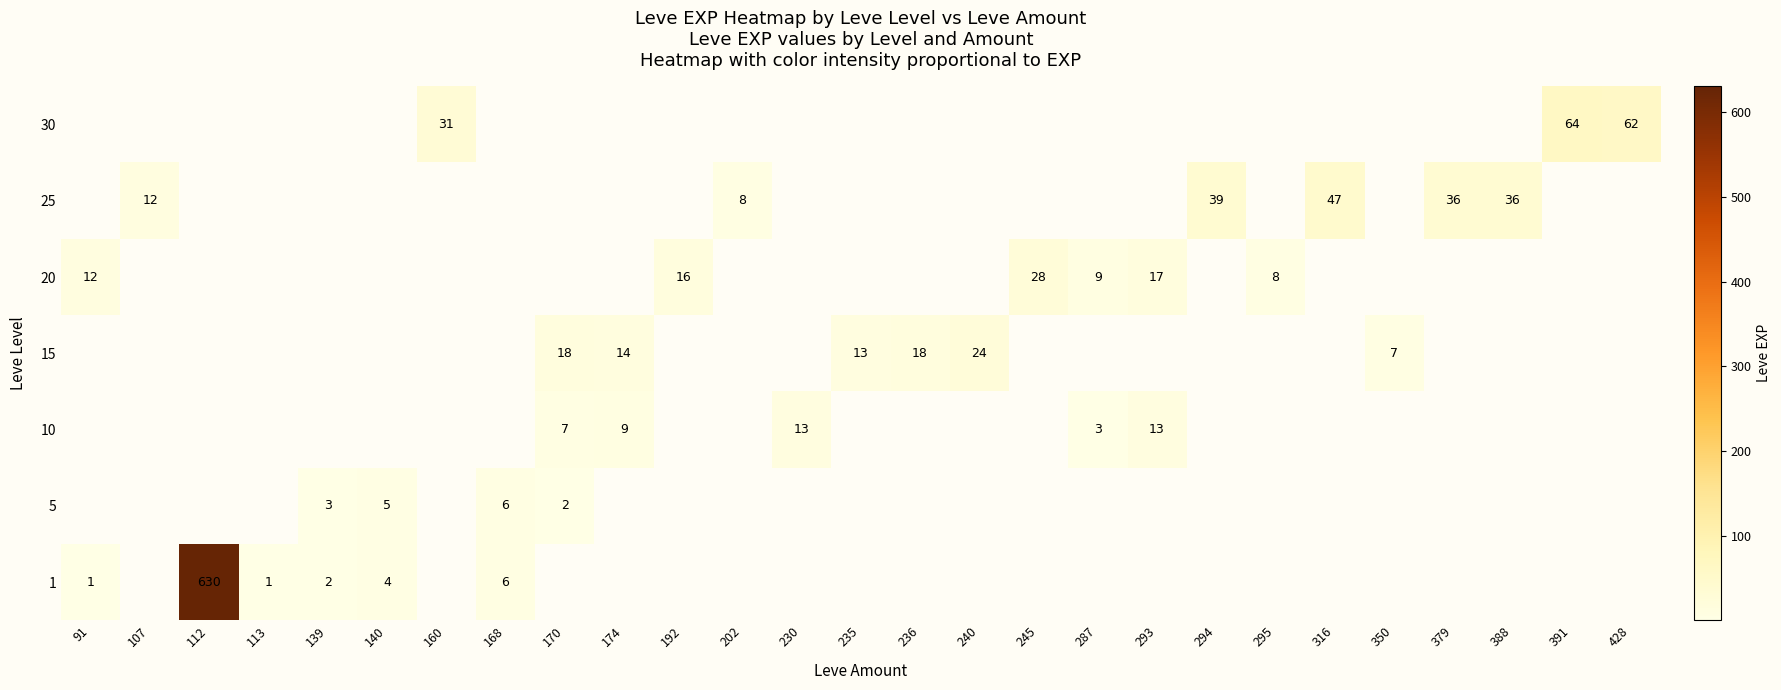

The 1 series shows 2 at 139. True or false?

True